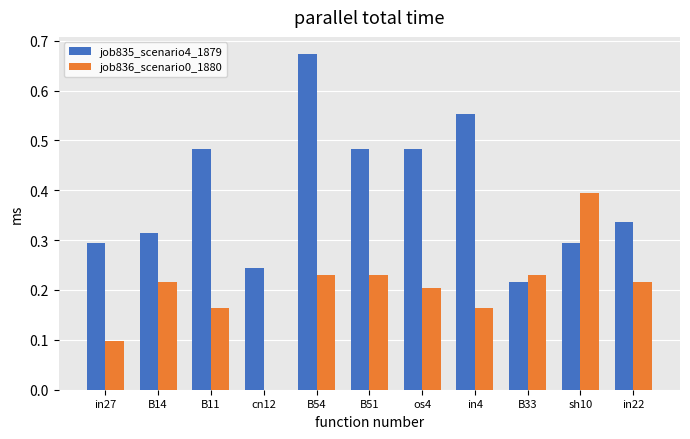

Which series changed the most between B11 and in22?

job835_scenario4_1879